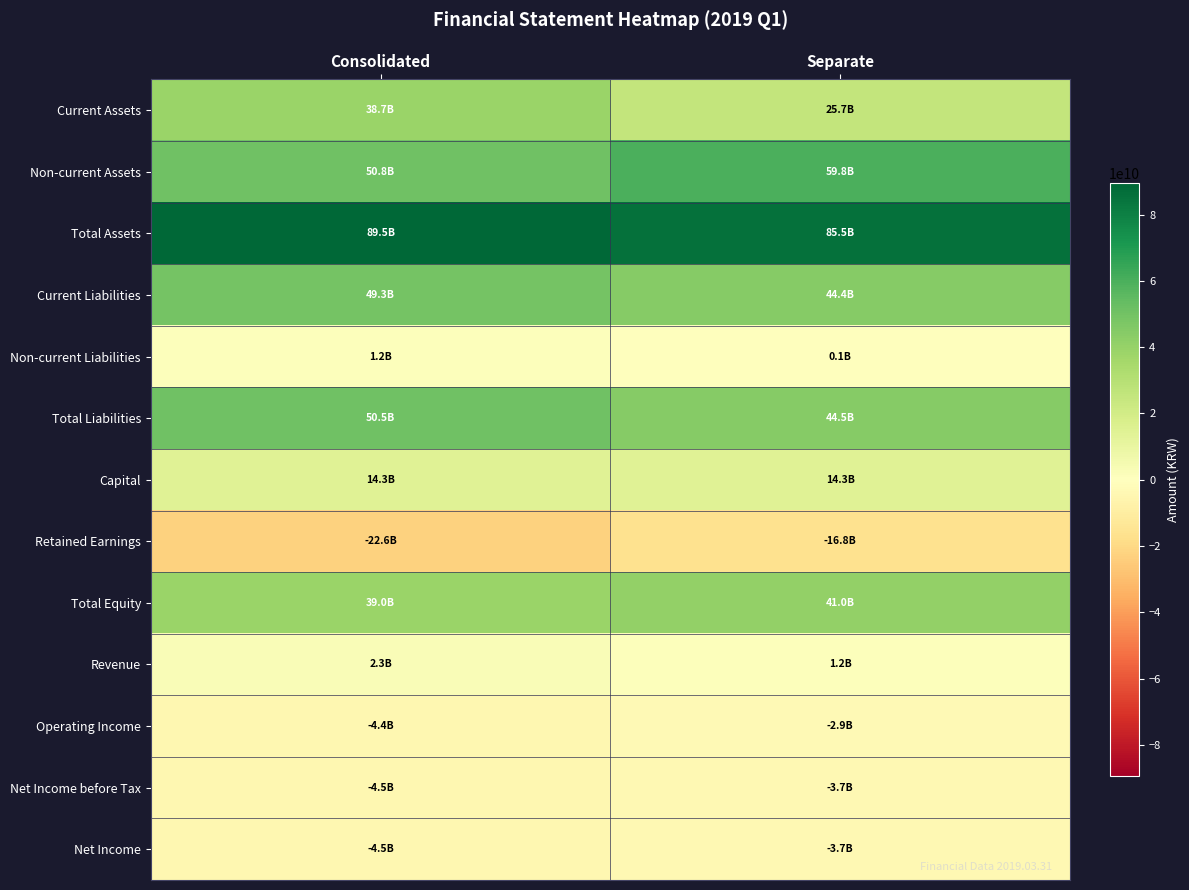

Rank the series by their maximum value, from highest to lowest.

Total Assets, Non-current Assets, Total Liabilities, Current Liabilities, Total Equity, Current Assets, Capital, Revenue, Non-current Liabilities, Operating Income, Net Income before Tax, Net Income, Retained Earnings